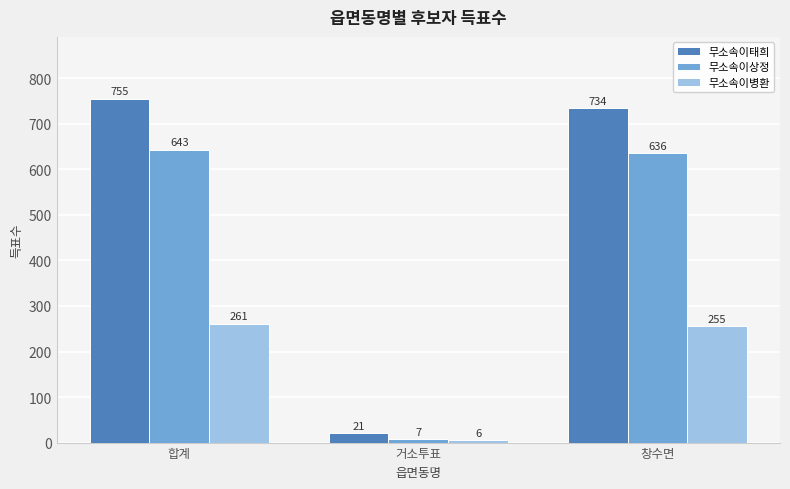

Which series has the widest spread of values?

무소속이태희